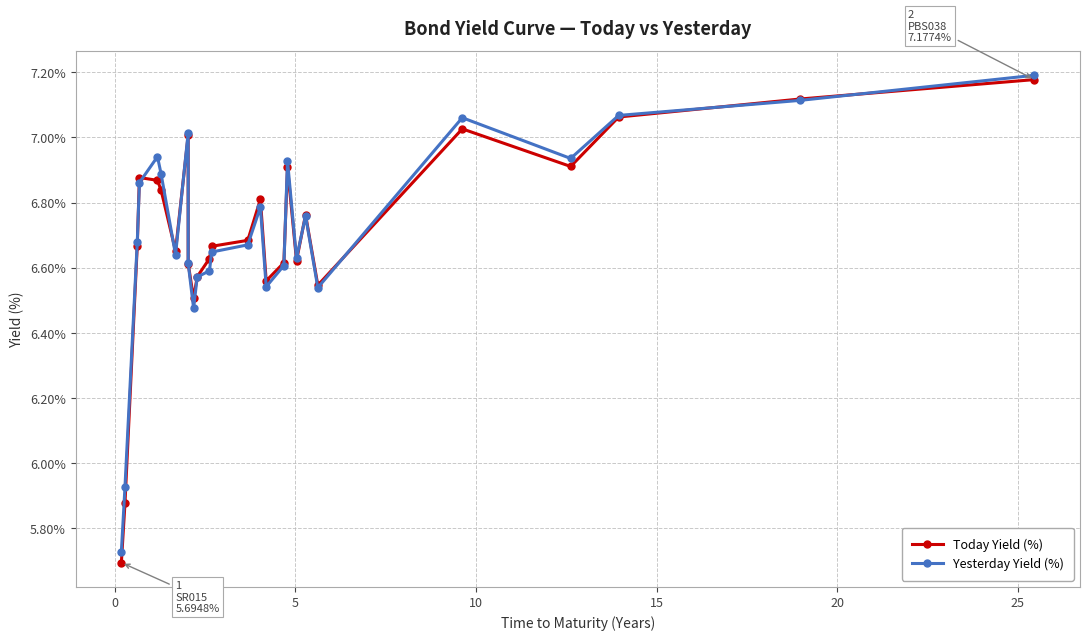

In Yesterday Yield (%), how many points are higher than both neighbors (excluding endpoints)?

6